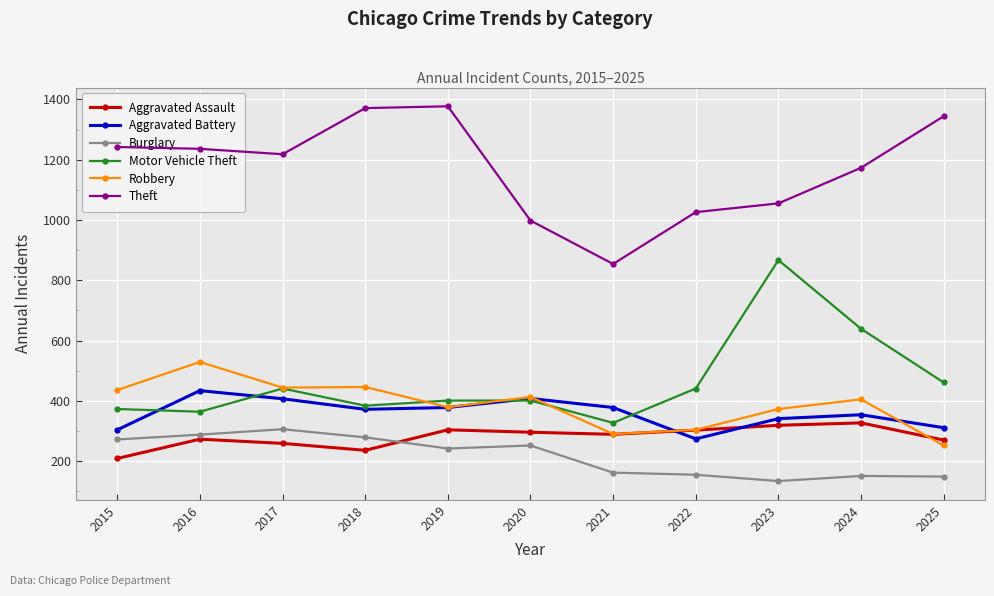

Which series changed the most between 2019 and 2023?

Motor Vehicle Theft